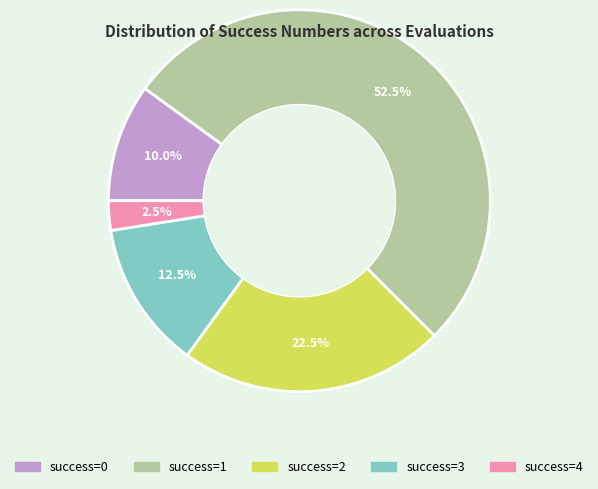

How many segments does this pie chart have?

5